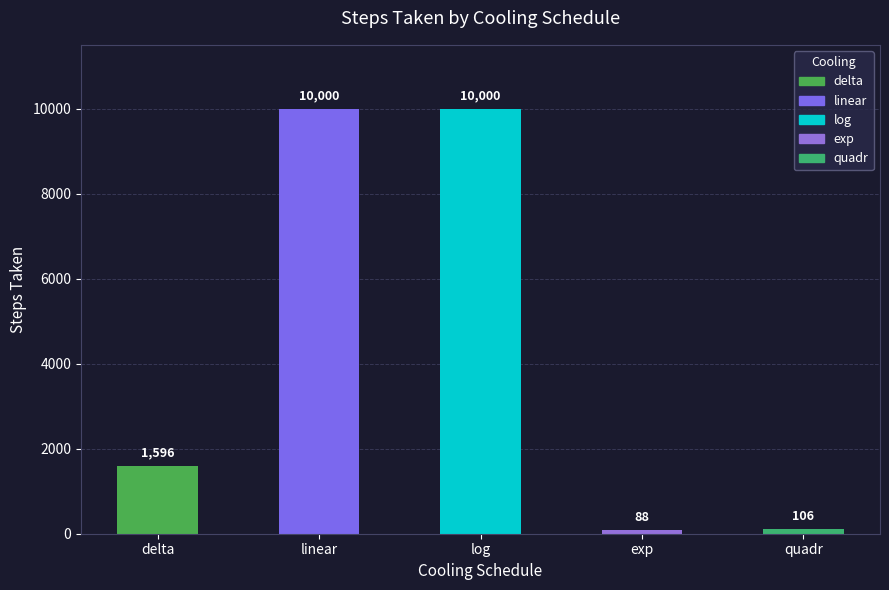

How many bars are there in total?

5